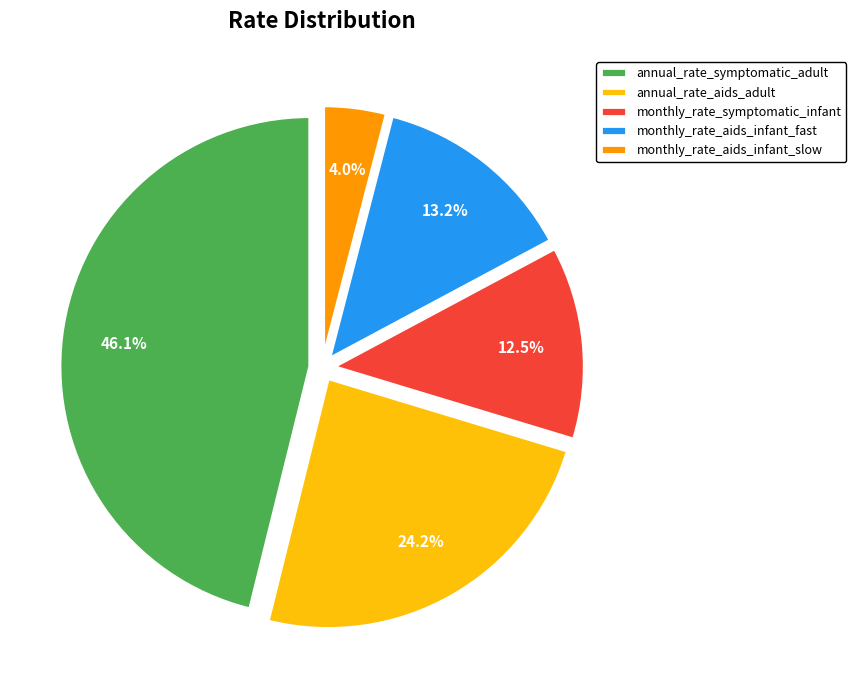

Which has a higher value, annual_rate_symptomatic_adult or monthly_rate_aids_infant_slow?

annual_rate_symptomatic_adult